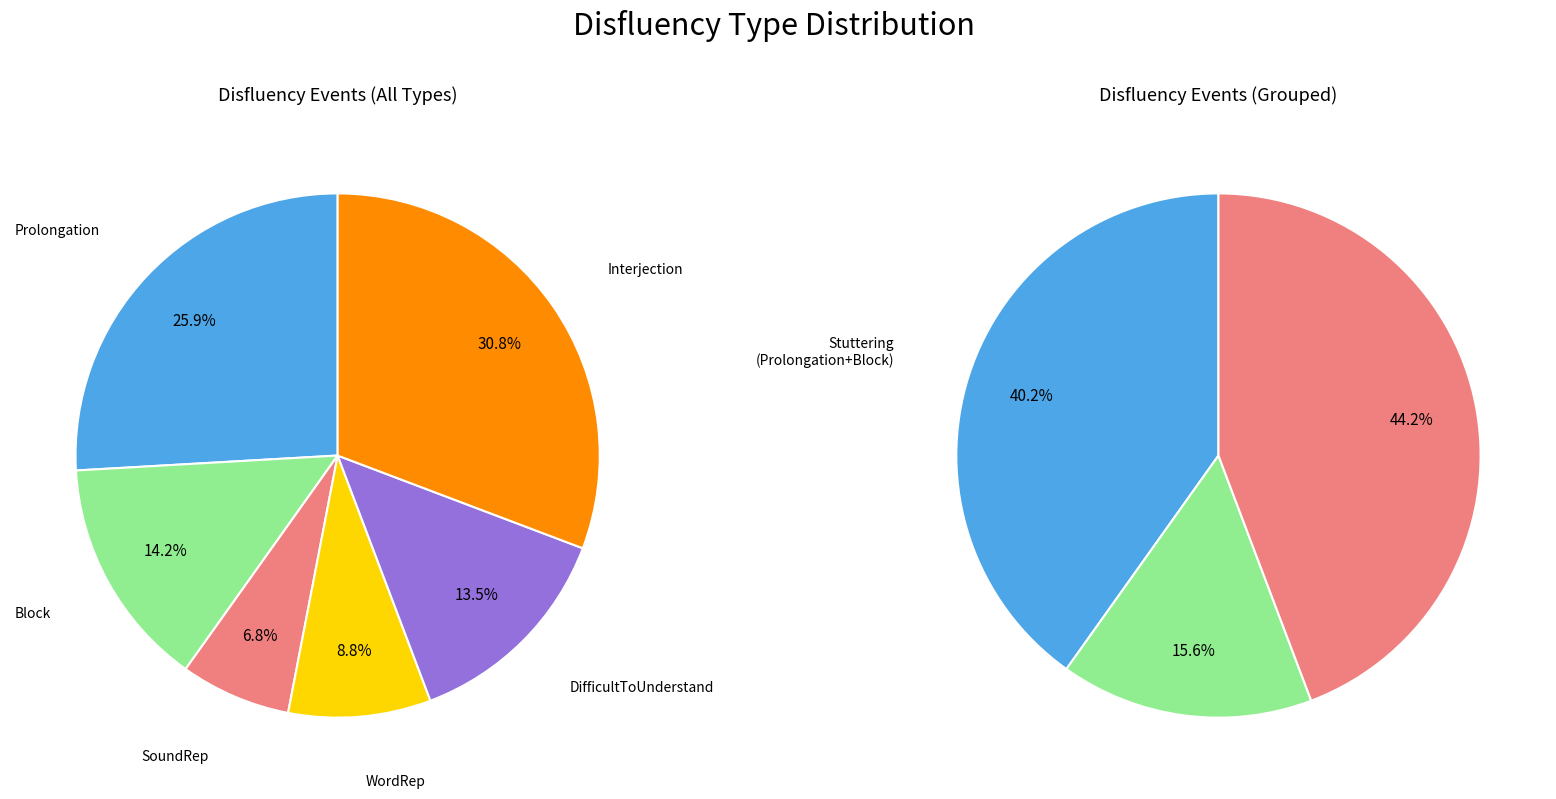

To the nearest percent, what is the difference between the largest and smallest slice percentages?

24%